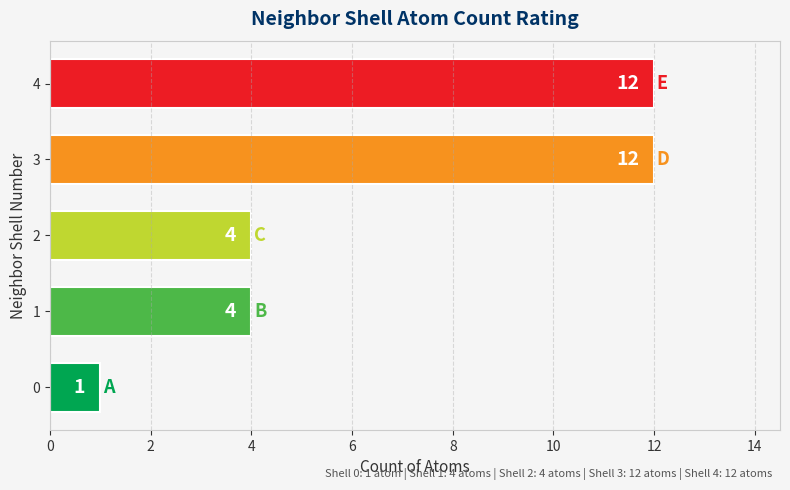

Reading bottom to top, transcribe all the data shown in this chart.

0=1	1=4	2=4	3=12	4=12